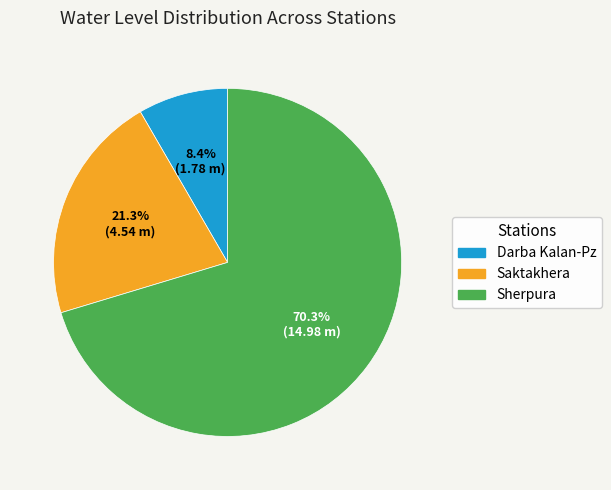

Which slice represents more than half of the pie?

Sherpura